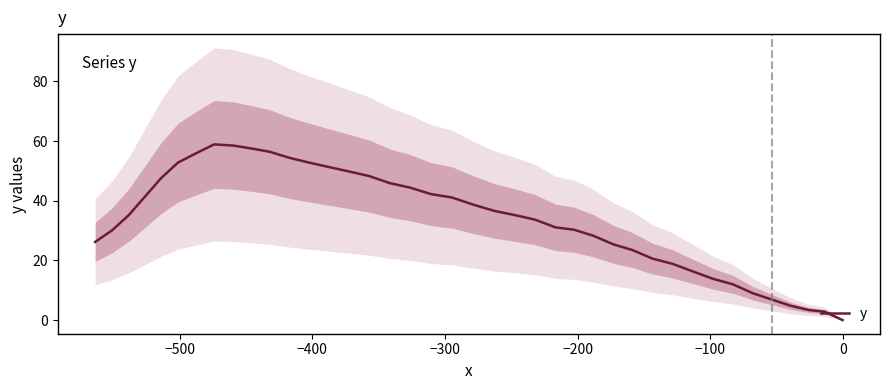

What is the value of the 14th point from the left?

51.3